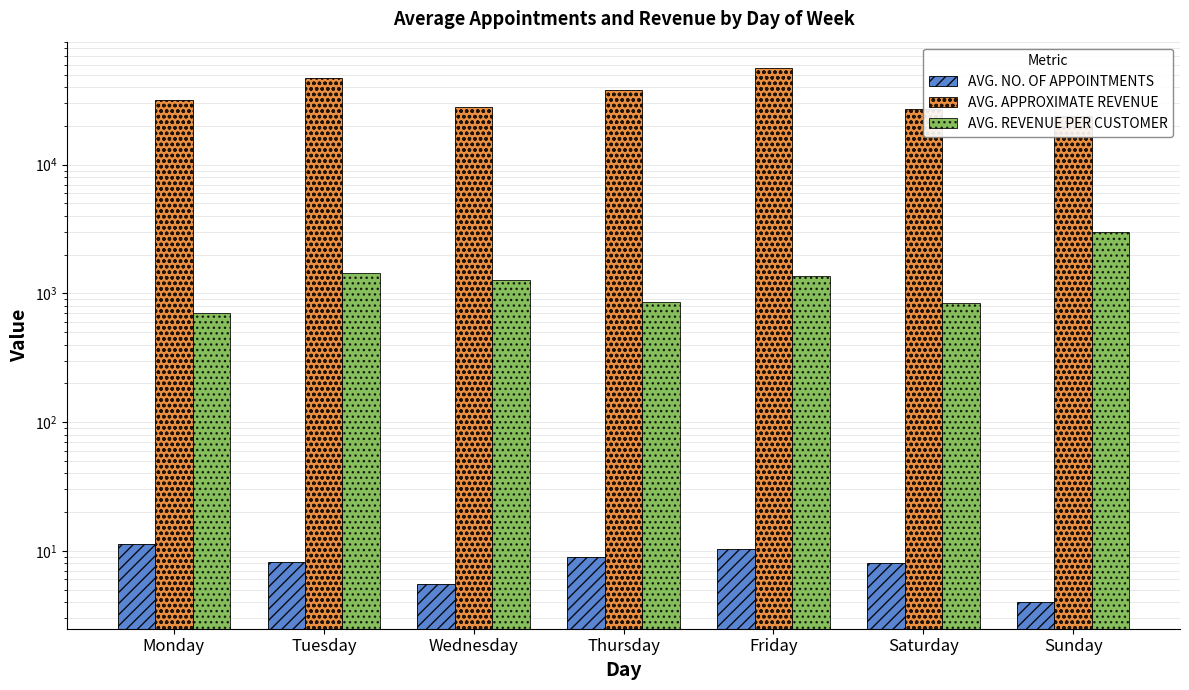

How many groups of bars are there?

7